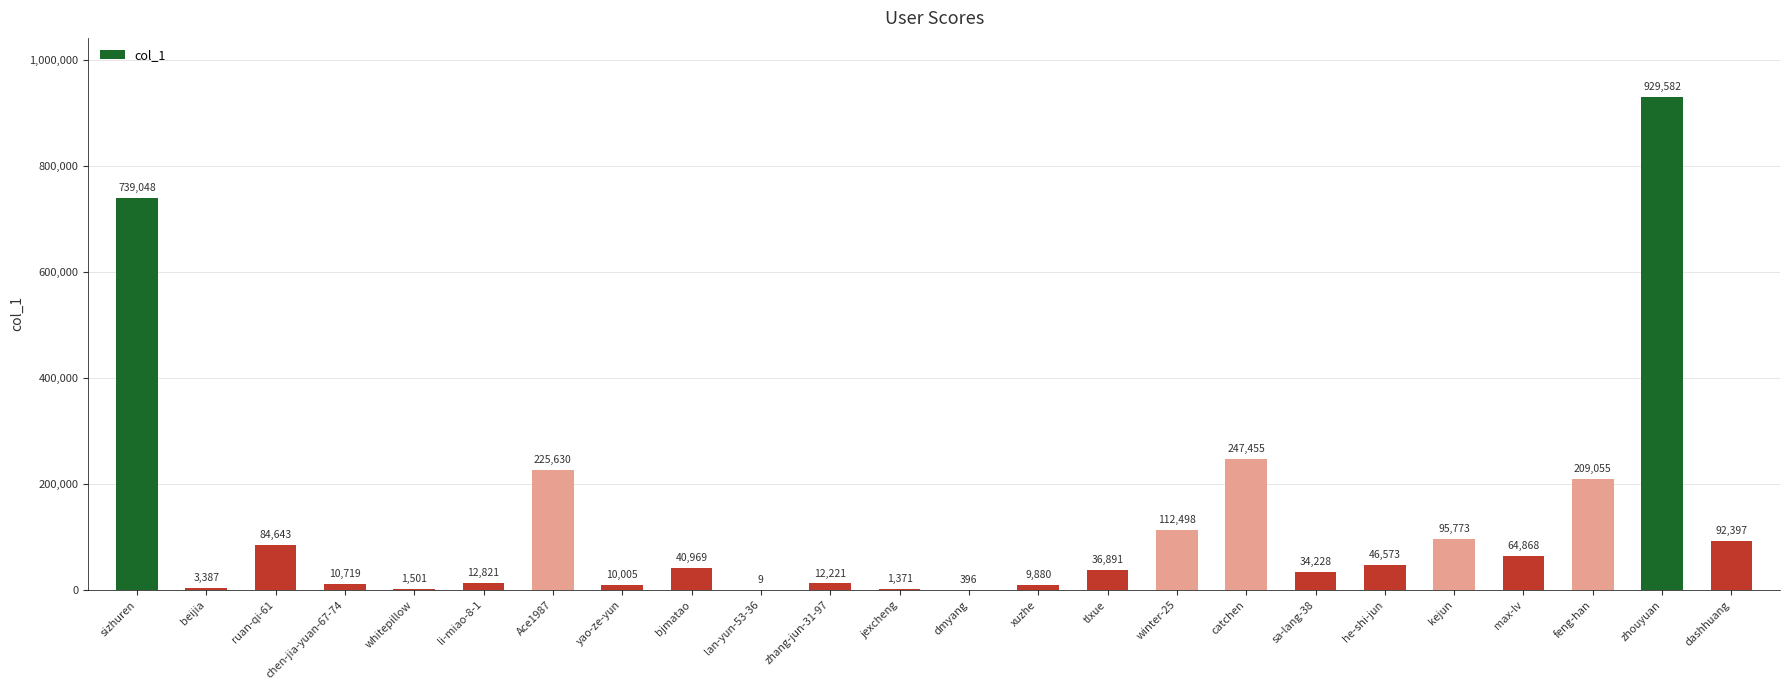

Reading left to right, transcribe all the data shown in this chart.

739048	3387	84643	10719	1501	12821	225630	10005	40969	9	12221	1371	396	9880	36891	112498	247455	34228	46573	95773	64868	209055	929582	92397